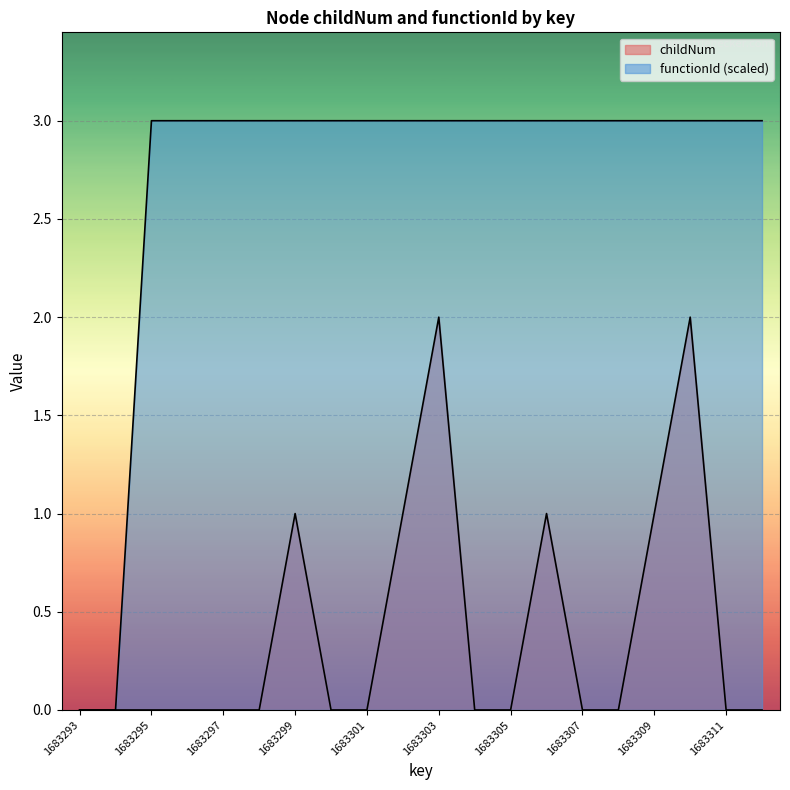

The value of childNum at 1683304 is 0. True or false?

True